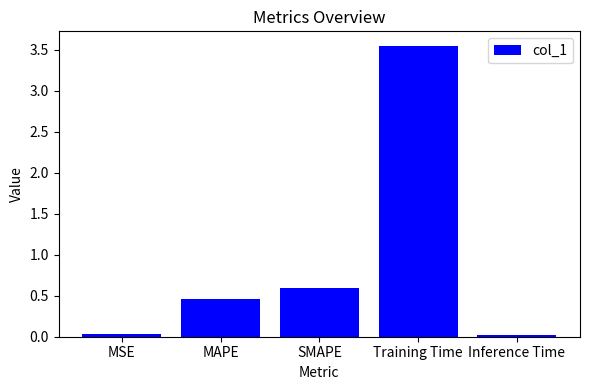

Which label corresponds to the largest value in the chart?

Training Time